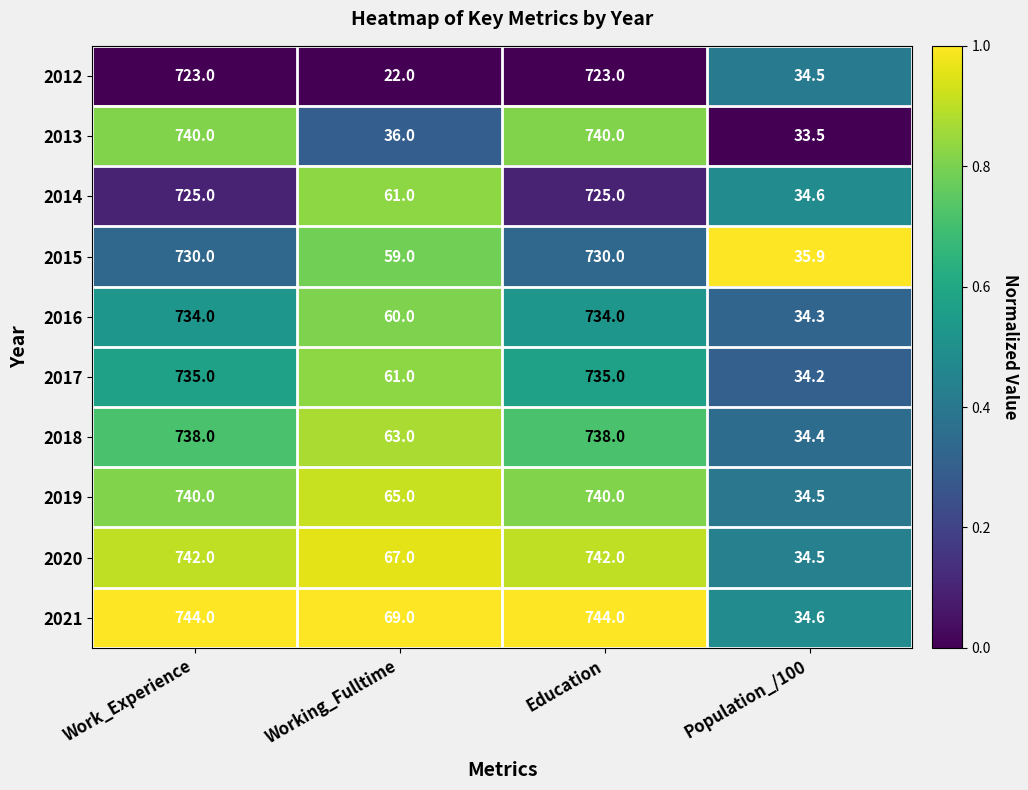

True or false: 2020 has a value of 34.5 at Population_/100.

True